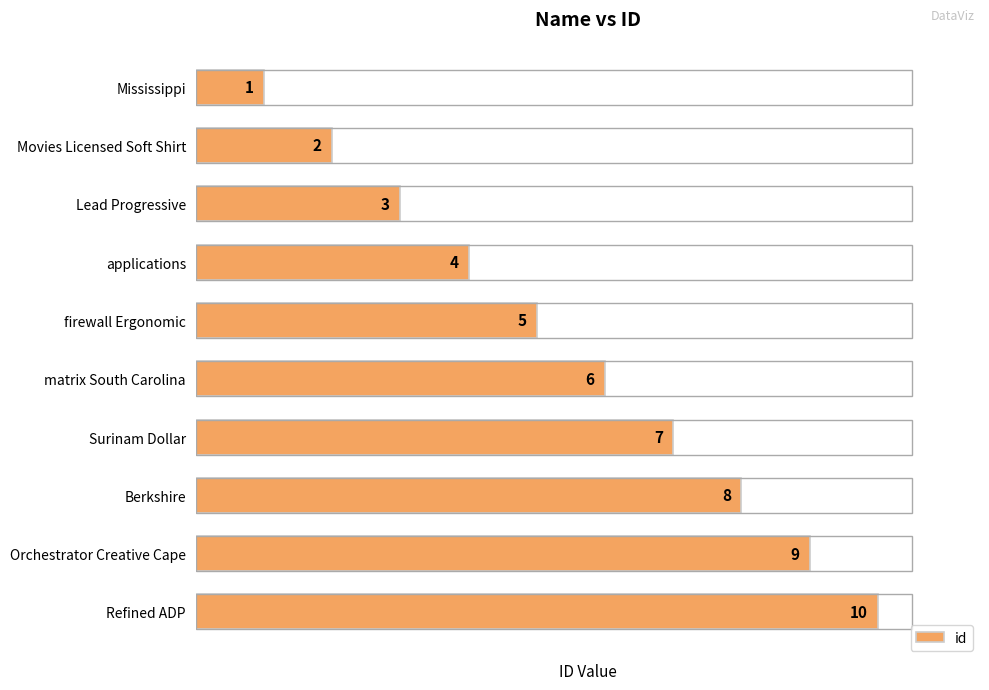

What is the ratio of the value at Orchestrator Creative Cape to the value at Surinam Dollar?

1.3